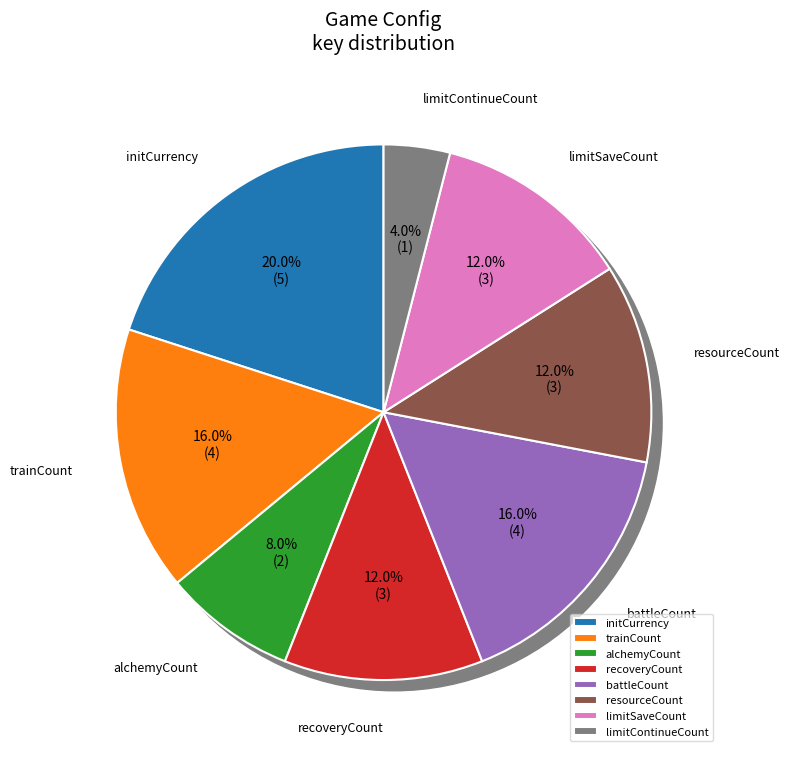

To the nearest percent, what percentage of the pie is trainCount?

16%